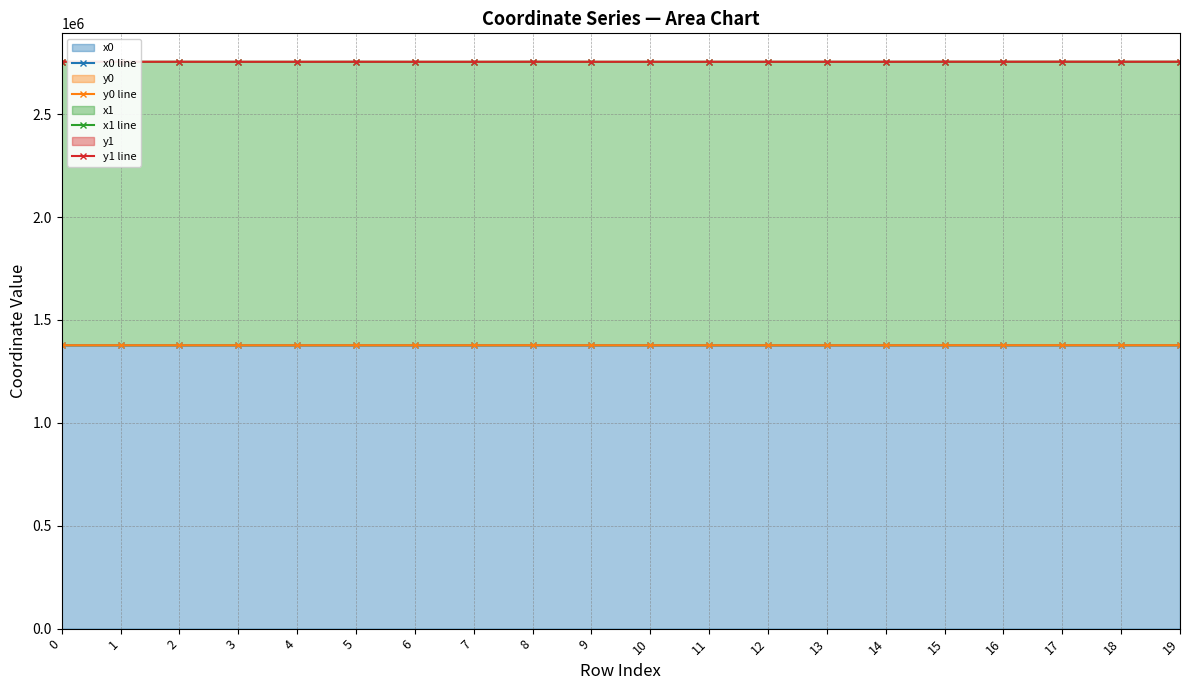

Reading right to left, extract all data points from this chart.

x0 line: 1377515.2	1377515.2	1377556.0	1377515.2	1377556.0	1377506.2	1377506.2	1377506.2	1377486.3	1377447.3	1377400.5	1377505.5	1377411.2	1377415.2	1377466.3	1377411.2	1377415.2	1377448.1	1377418.8	1377430.1
y0 line: 1377658.1	1377658.1	1377717.4	1377658.1	1377717.4	1377519.9	1377519.9	1377519.9	1377512.5	1377498.3	1377491.8	1377656.4	1377486.5	1377503.4	1377588.2	1377486.5	1377503.4	1377556.8	1377501.9	1377522.3
x1 line: 2755163.6	2755180.2	2755284.2	2755184.7	2755271.5	2755034.3	2755048.2	2755006.2	2754985.0	2754955.4	2754897.9	2755143.7	2754907.2	2754913.5	2755053.9	2754905.3	2754922.2	2755013.9	2754932.1	2754959.0
y1 line: 2755314.5	2755317.3	2755463.6	2755328.5	2755430.0	2755060.5	2755048.2	2755032.4	2755019.8	2755000.1	2754992.3	2755281.1	2754975.2	2755010.1	2755175.3	2754988.5	2755005.3	2755129.2	2755024.2	2755056.3